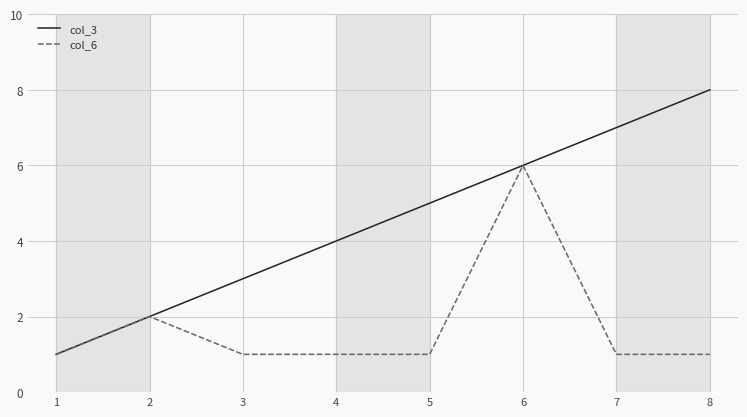

What is the sum of the col_3 values at 4 and 1?

5